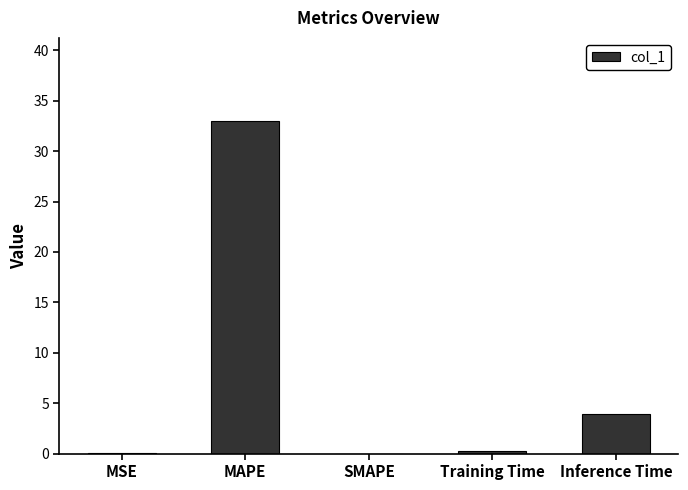

The value at Inference Time is 2.1. True or false?

False